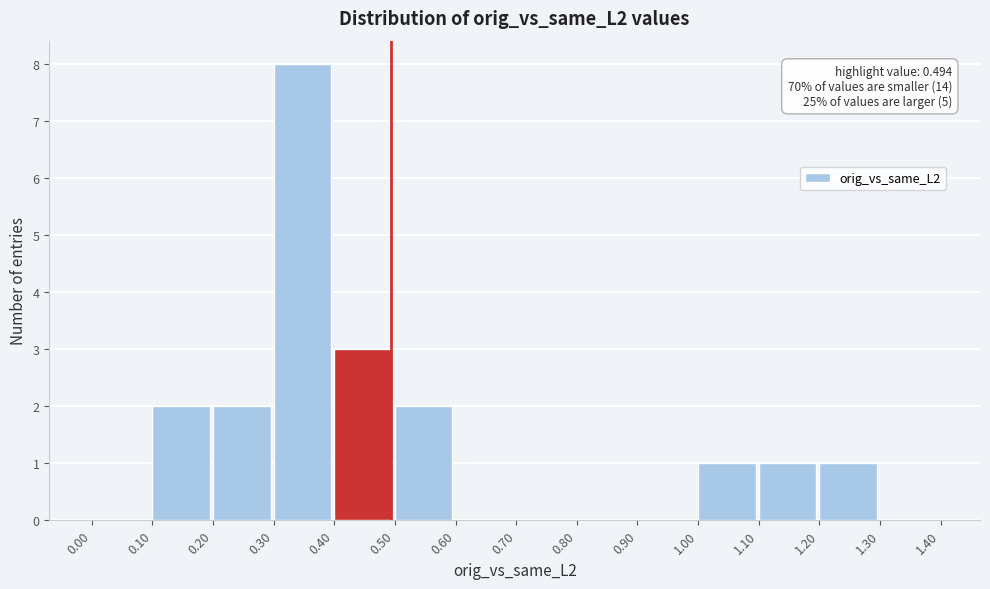

Over which range of the x-axis is the bar tallest?

0.30 to 0.40